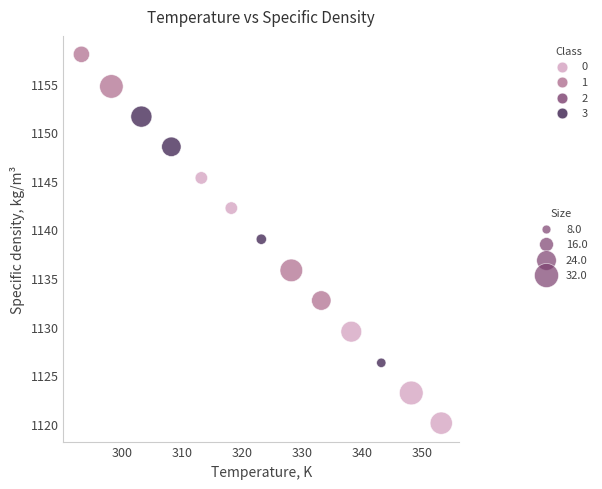

What is the range of Y values (max minus min)?

37.9